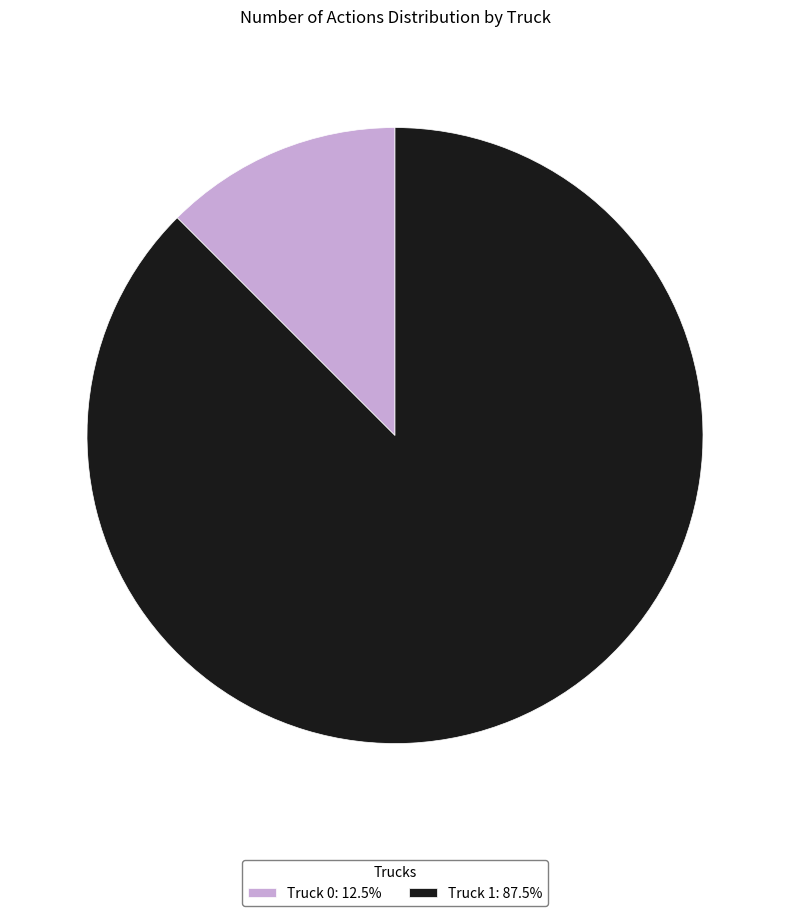

The Truck 0 slice represents 27% of the pie. True or false?

False